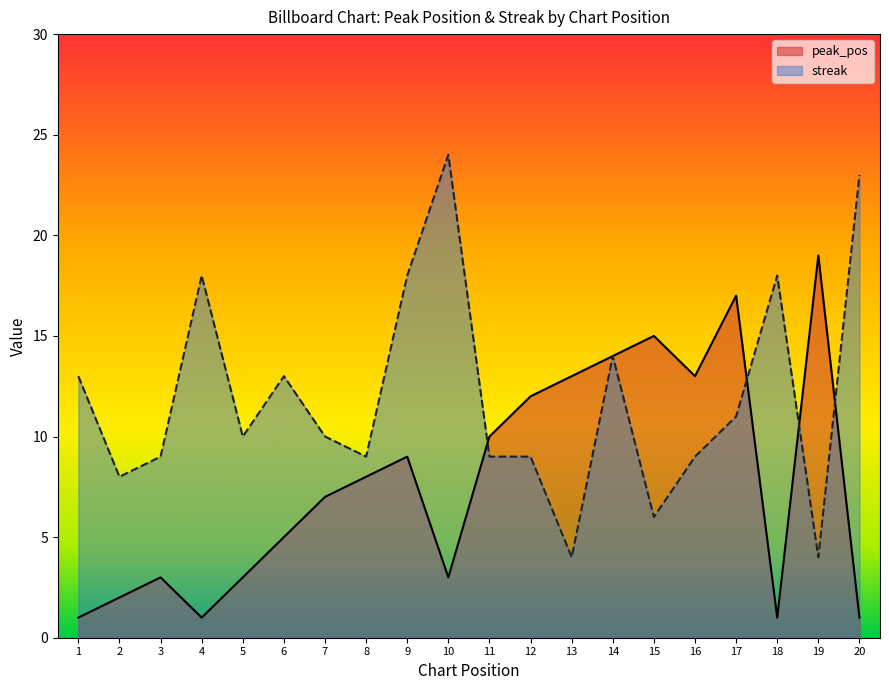

Which series ends up on top after the final intersection of streak and peak_pos?

streak